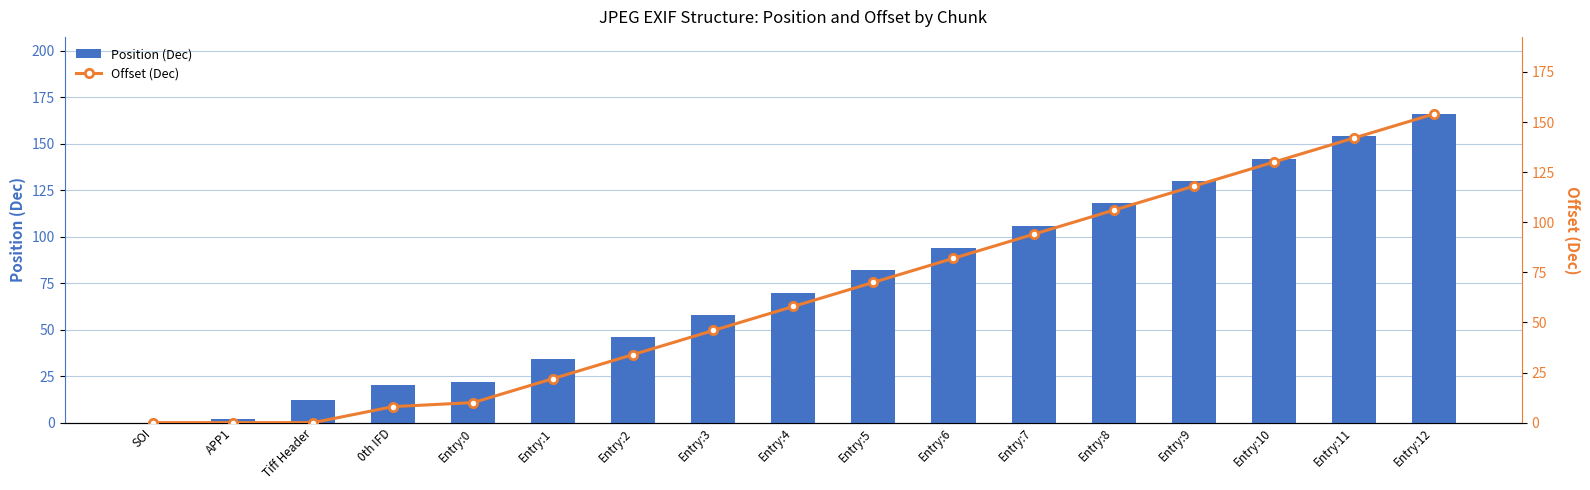

Is it true that Position (Dec) equals 66 at Entry:6?

False